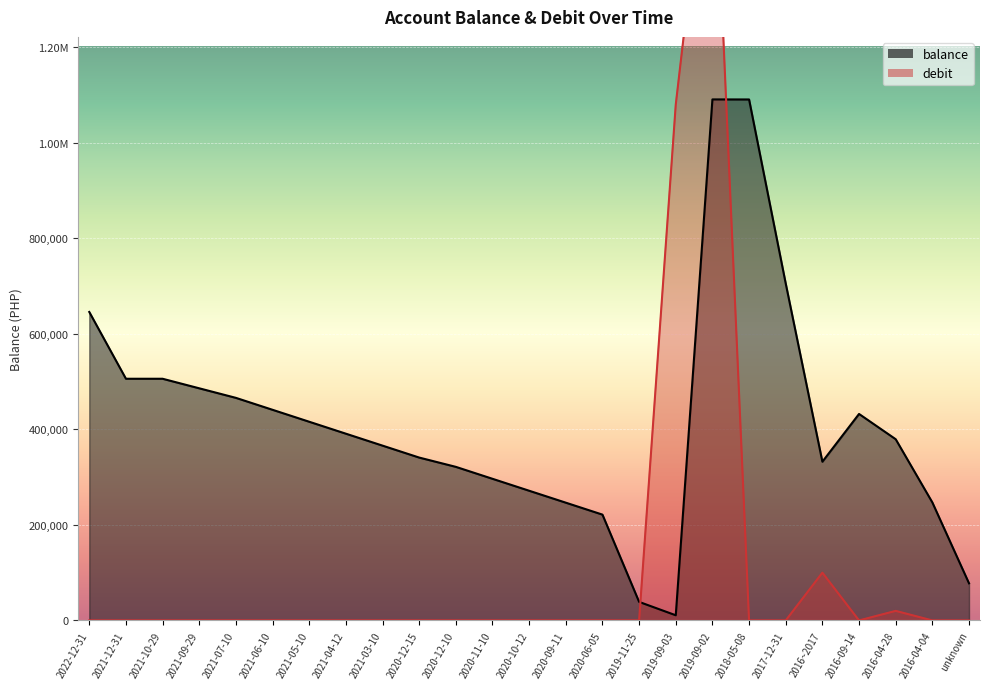

How many distinct data groups are displayed?

2